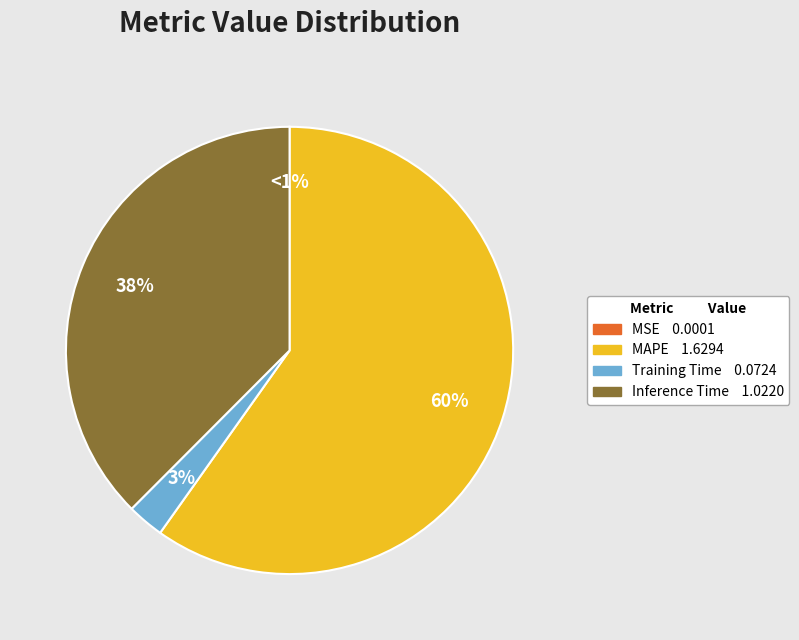

True or false: Training Time accounts for 3% of the total.

True